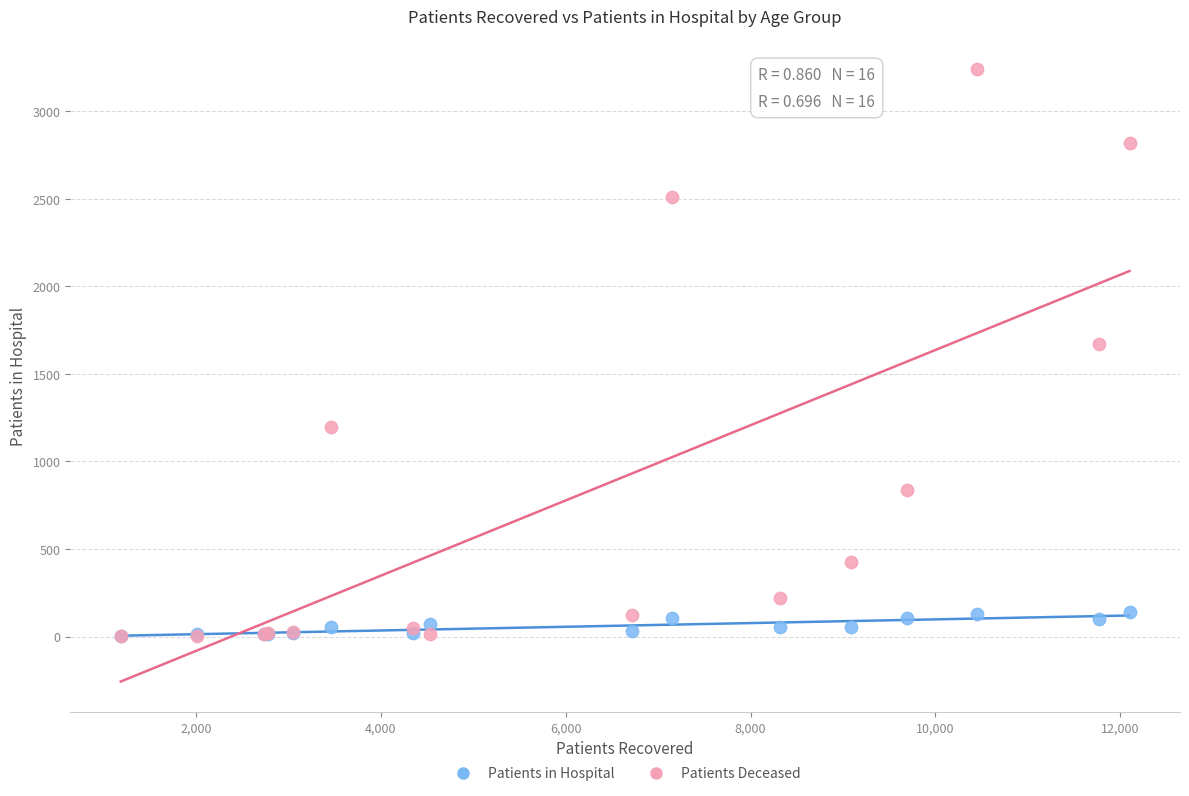

Across all series, what Y value is closest to 1621?

1671